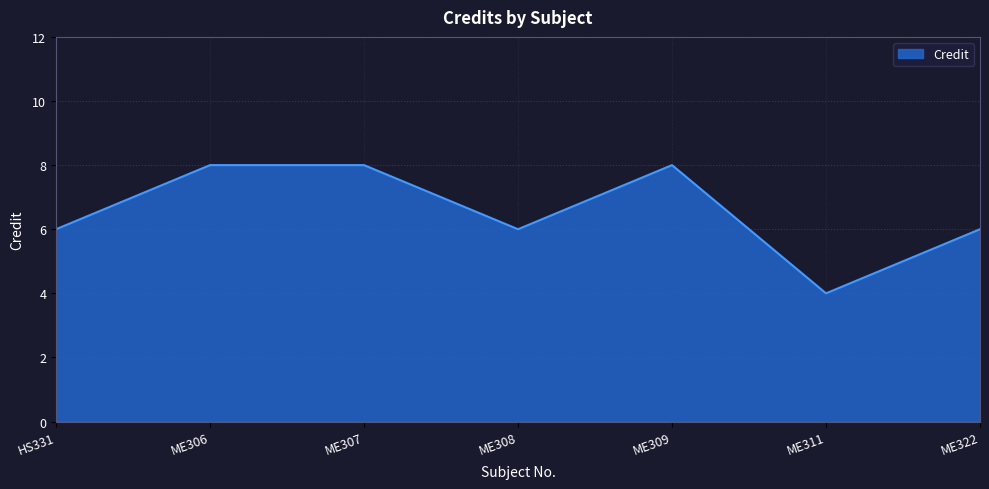

How many interior local valleys (lower than both neighbors) does the data have?

2